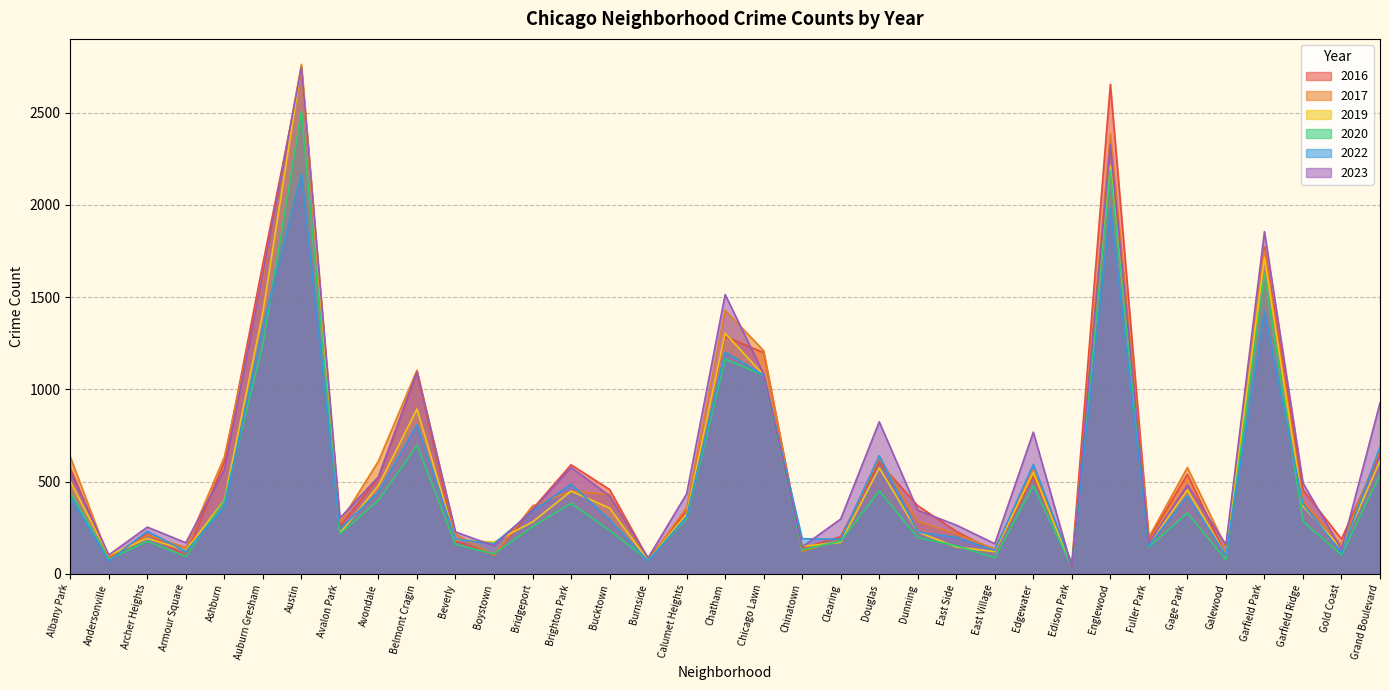

Reading left to right, what are all the values shown in this chart?

2017: 634	81	209	142	633	1599	2762	276	611	1104	214	101	368	447	431	72	359	1428	1210	122	183	631	284	216	134	564	41	2386	198	576	144	1755	395	154	673
2020: 441	78	176	94	395	1245	2506	216	398	697	159	108	255	382	235	73	299	1163	1077	130	177	449	196	152	87	477	37	2187	145	330	75	1625	284	102	538
2022: 418	69	231	120	361	1338	2167	243	443	807	188	163	338	486	293	69	309	1201	1077	190	187	640	226	197	127	593	50	1983	152	422	100	1423	379	113	687
2023: 553	102	253	168	565	1626	2748	302	526	1094	227	151	346	577	422	86	433	1514	1083	146	297	824	344	264	163	768	34	2327	167	481	158	1855	492	132	926
2019: 500	100	192	127	399	1418	2752	220	478	893	185	172	281	448	356	71	324	1304	1077	149	170	574	227	145	120	549	35	2211	161	454	102	1715	367	136	612
2016: 572	87	215	97	607	1682	2725	256	521	1094	179	102	351	591	457	82	339	1286	1199	138	202	603	369	230	121	527	57	2654	188	539	101	1773	455	188	653